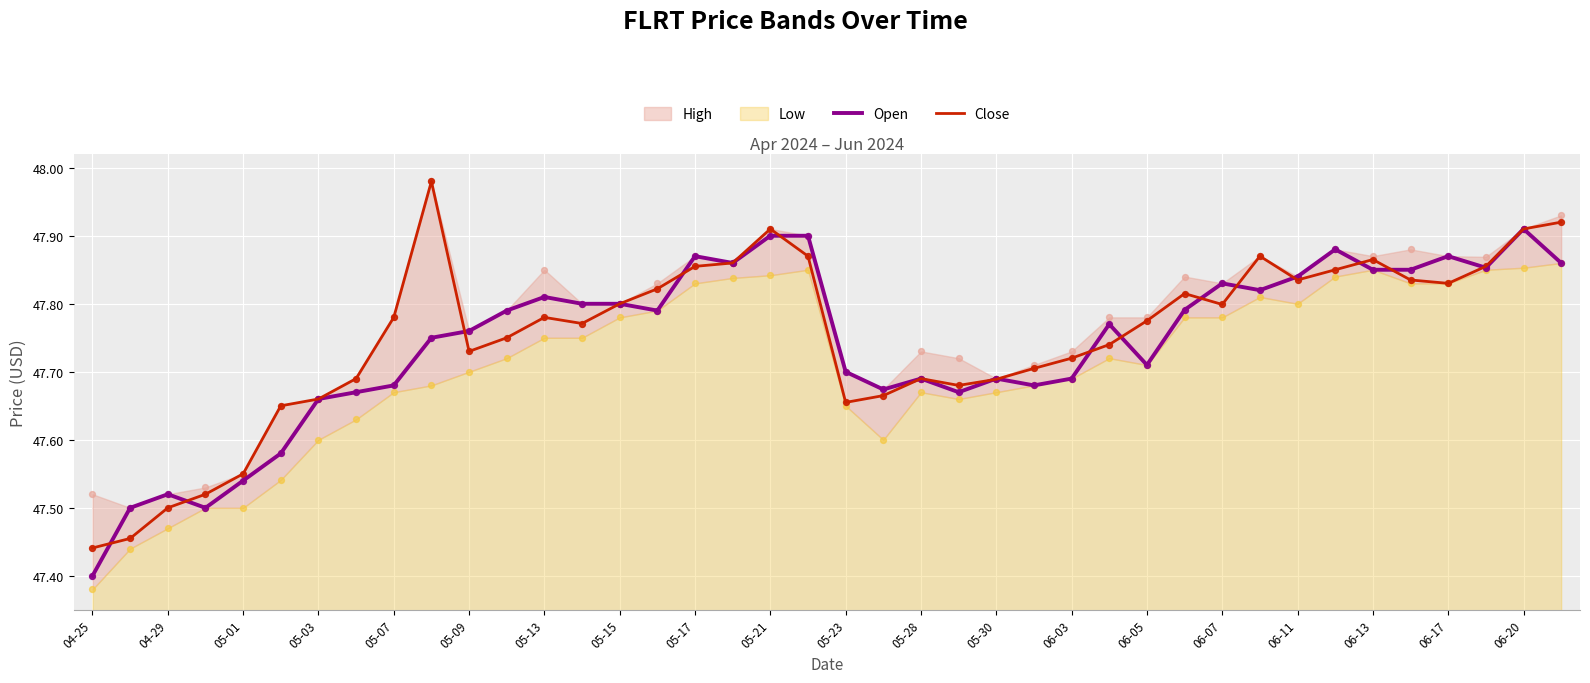

At how many categories does at least one series exceed 47?

40